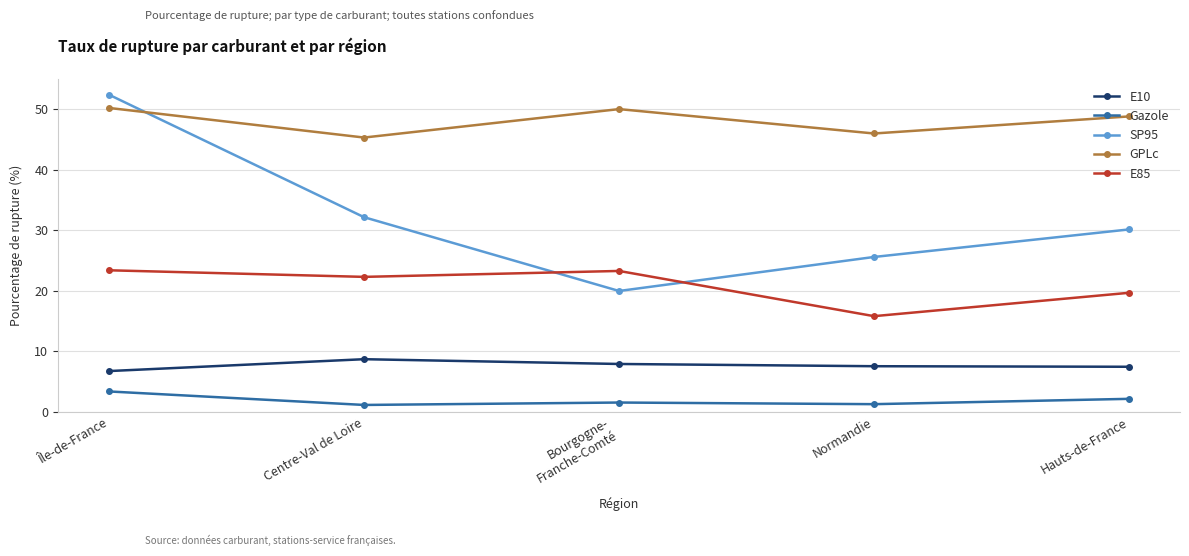

The value of GPLc at Normandie is 46.0. True or false?

True